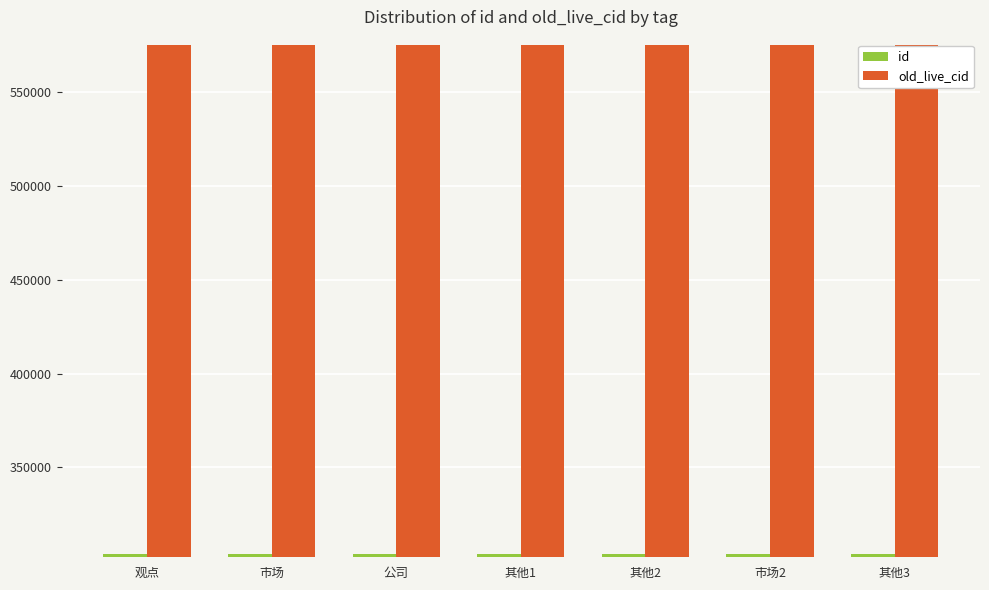

What is the label of the 3rd bar from the right?

其他2